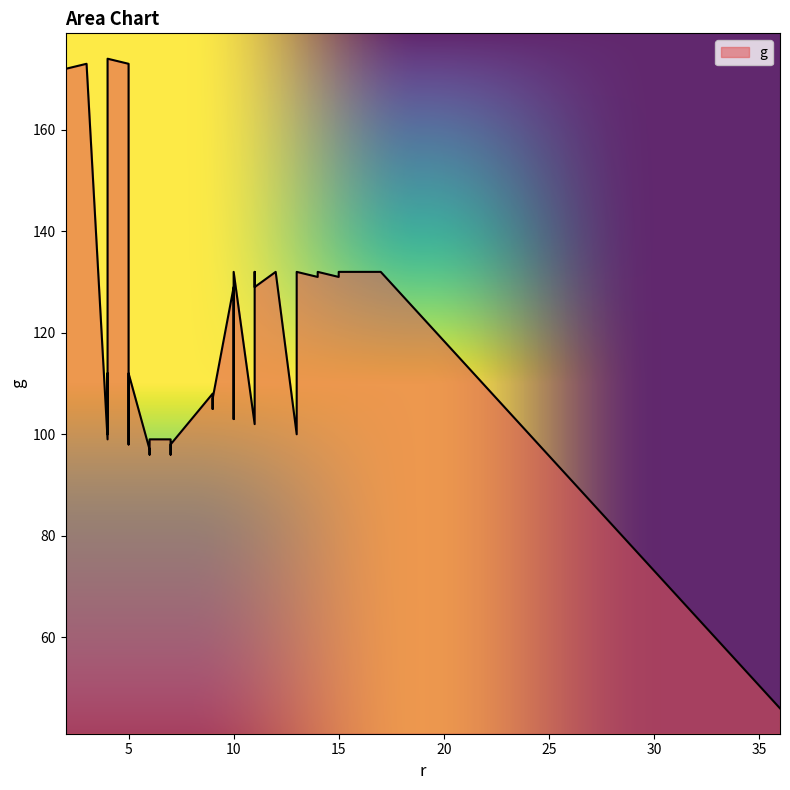

At which category does the chart reach its peak across all series?

4